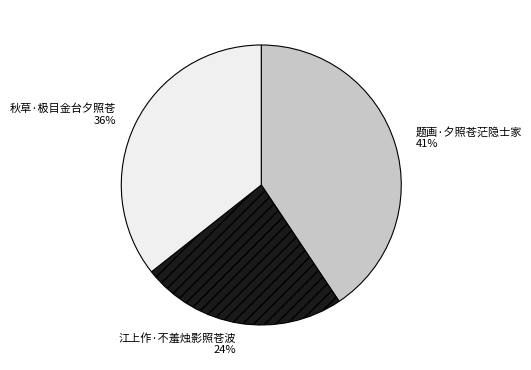

The 秋草·极目金台夕照苍 slice represents 45% of the pie. True or false?

False